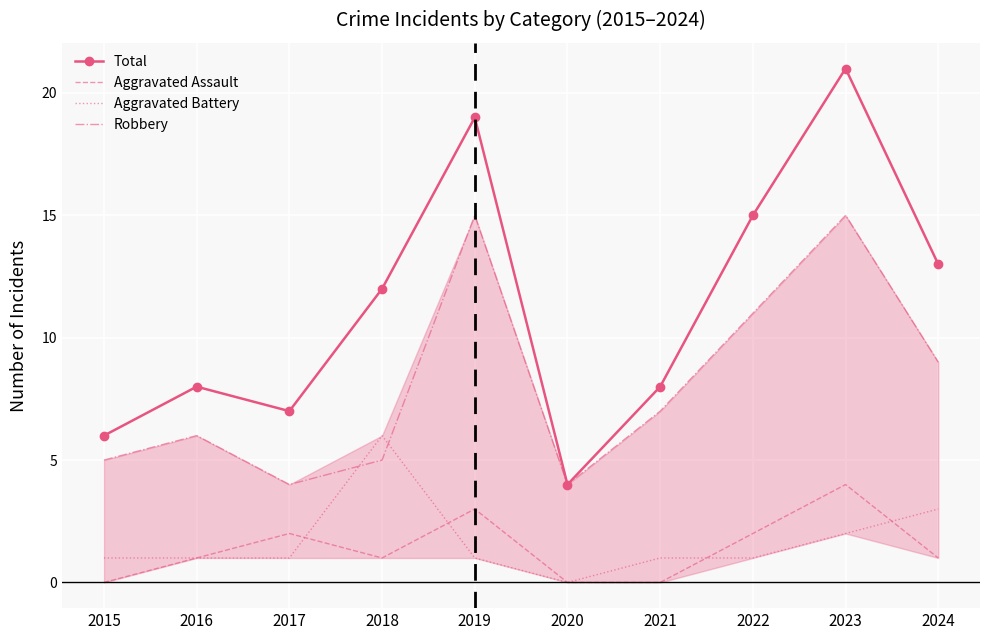

What is the maximum value shown in the chart?

21